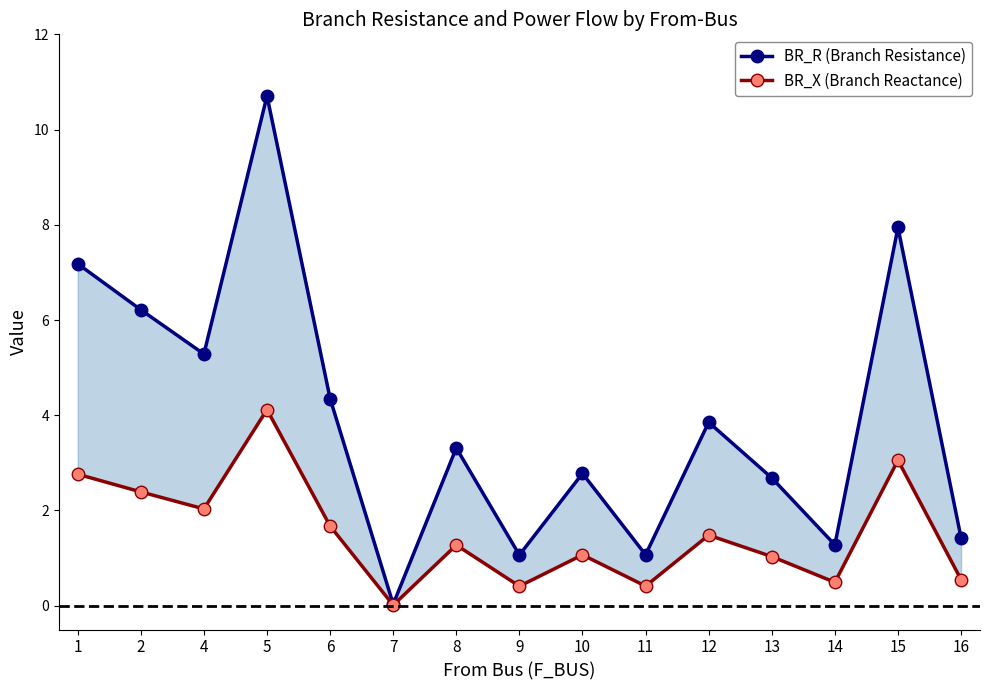

Which series has the widest spread of values?

BR_R (Branch Resistance)